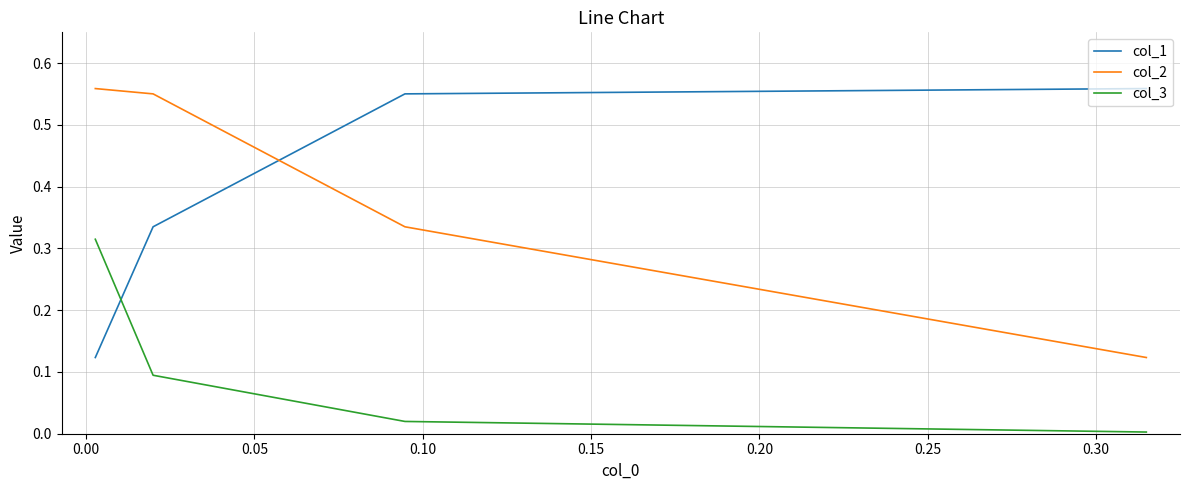

What position from the left is 0.00?

2